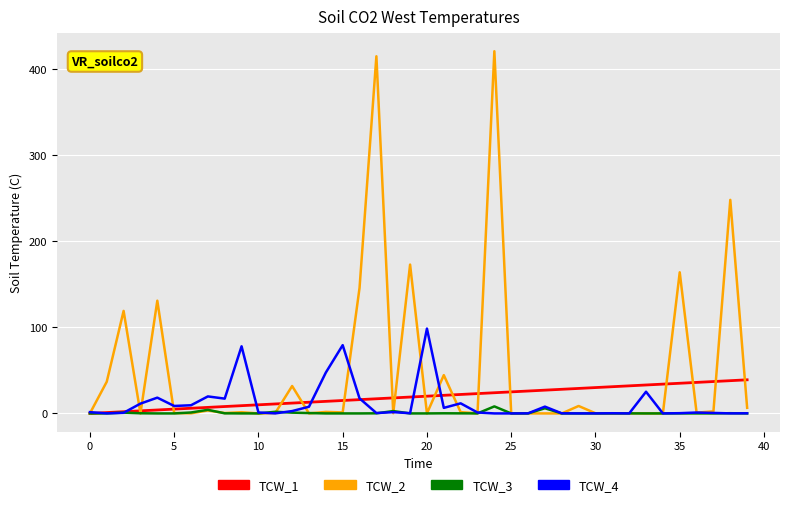

What is the maximum value for TCW_4?

98.4